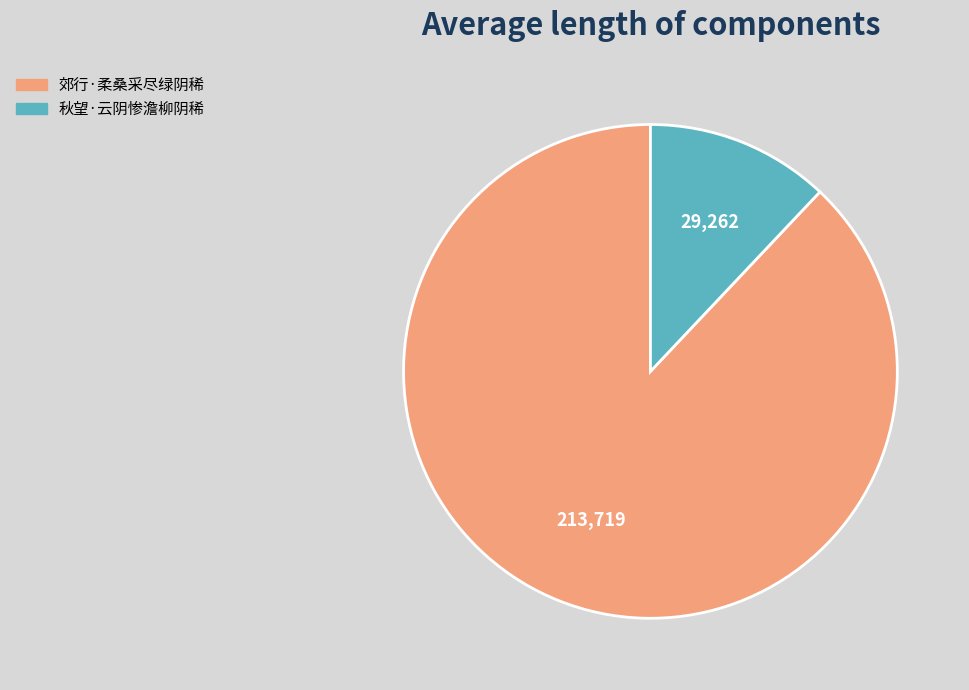

Combined, do 秋望·云阴惨澹柳阴稀 and 郊行·柔桑采尽绿阴稀 account for over 50%?

Yes